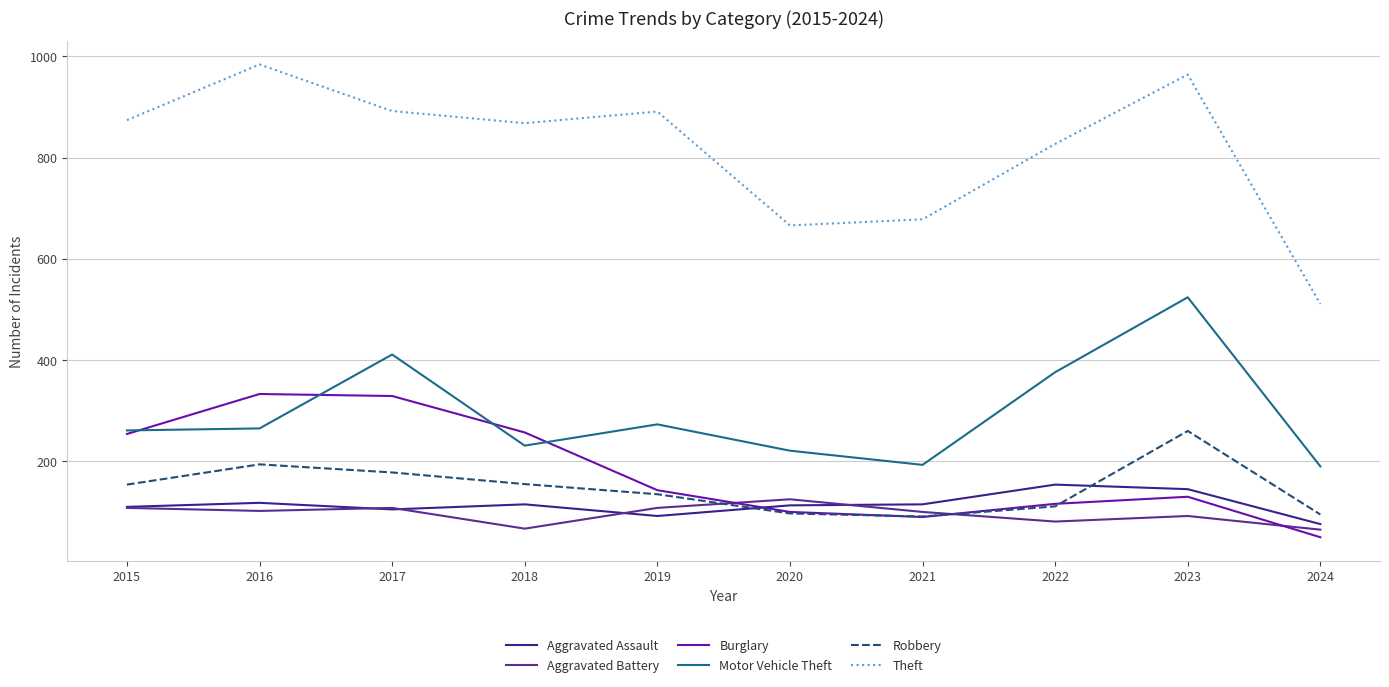

What are all the series names shown in the legend?

Aggravated Assault, Aggravated Battery, Burglary, Motor Vehicle Theft, Robbery, Theft